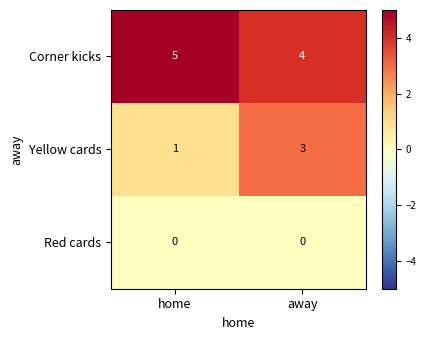

True or false: Yellow cards has a value of 1 at home.

True